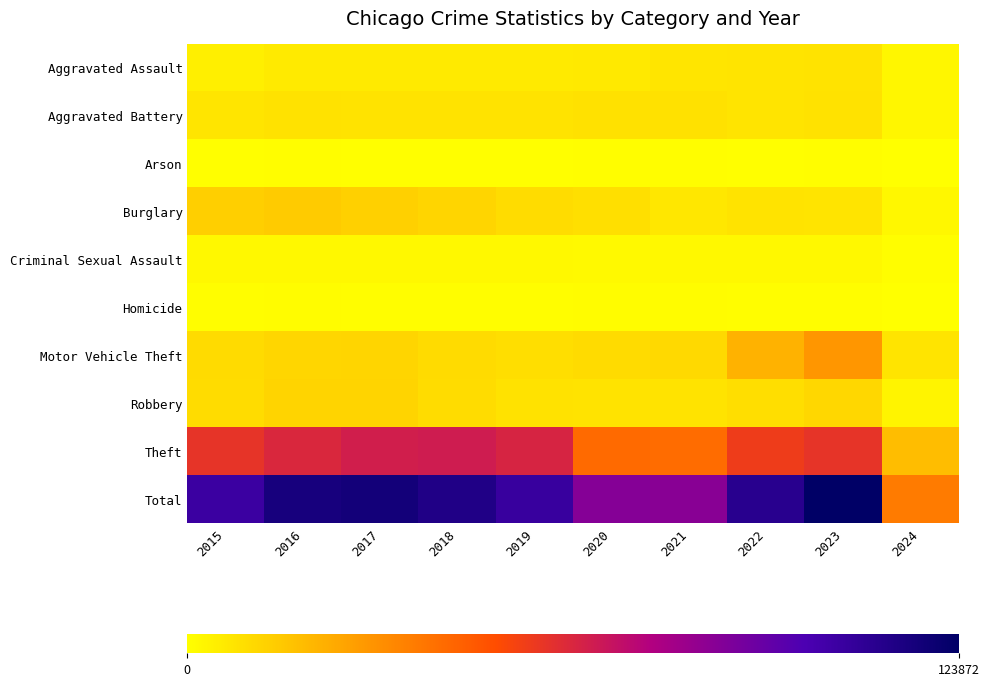

At which category does the chart reach its peak across all series?

2023